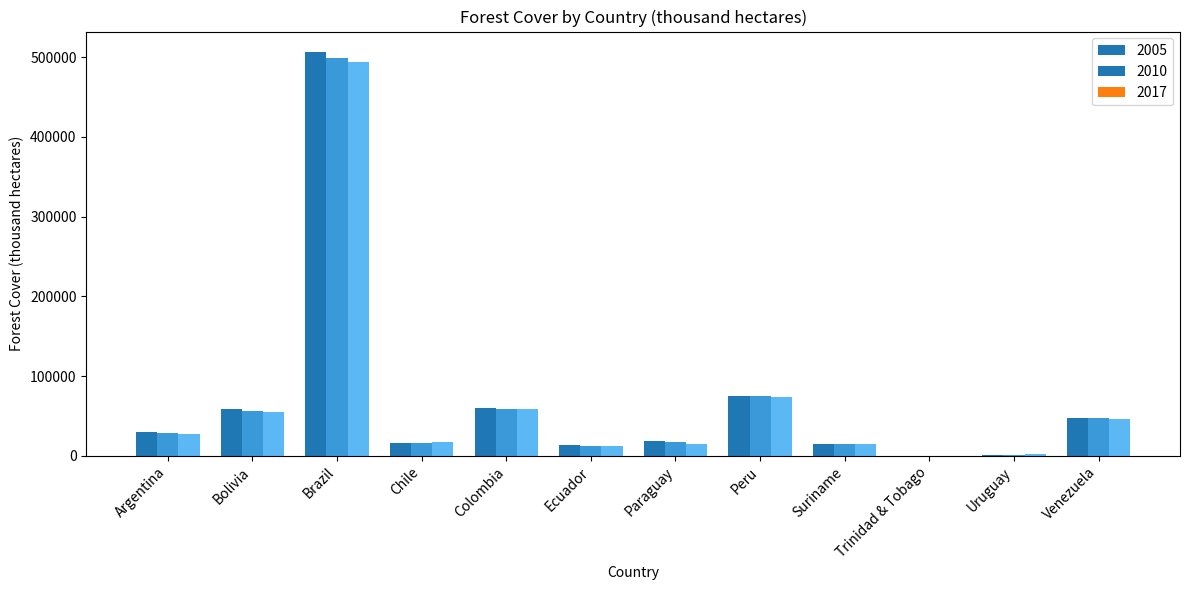

True or false: 2017 has a value of 12547.9 at Ecuador.

True